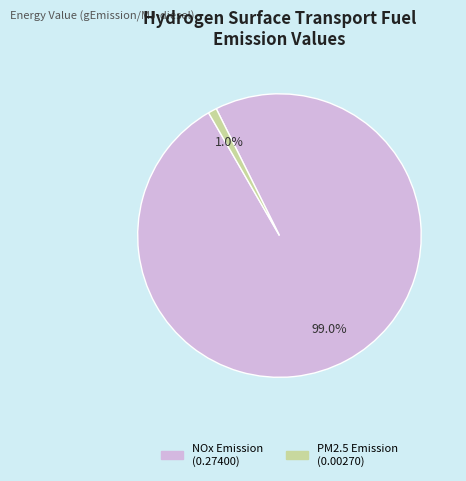

To the nearest percent, what portion does NOx Emission represent?

99%